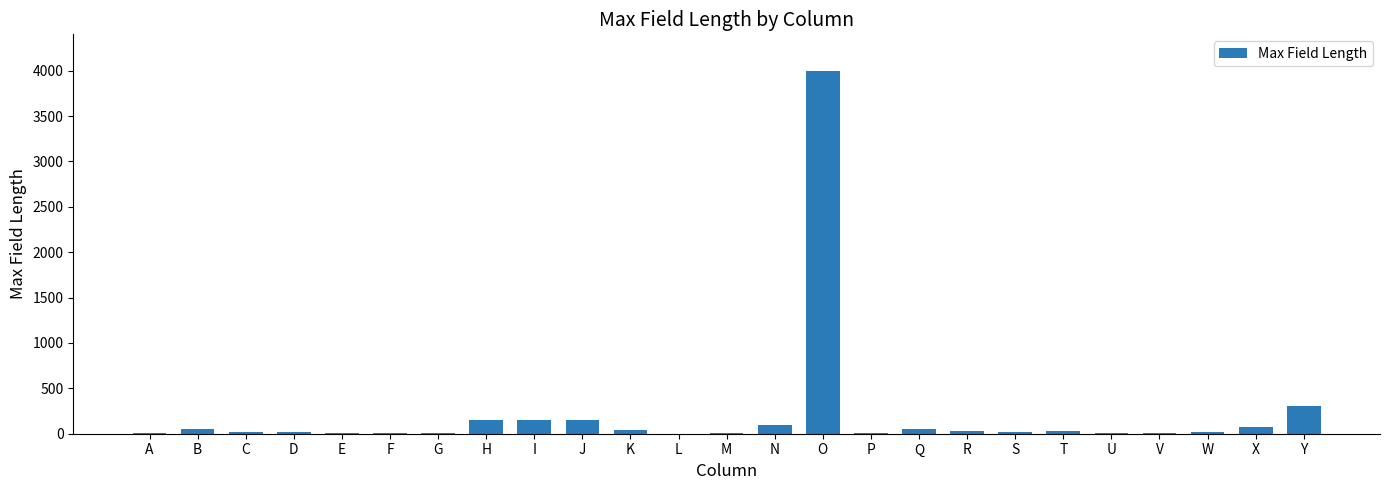

Is it true that the value at N is 100?

True